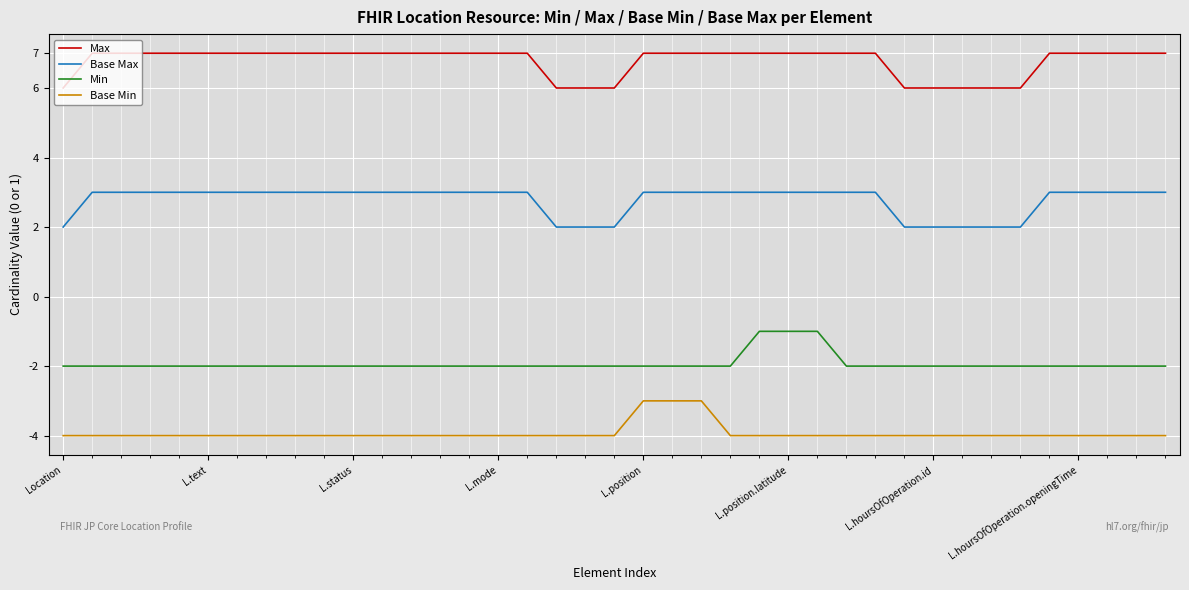

What is the smallest value displayed?

-4